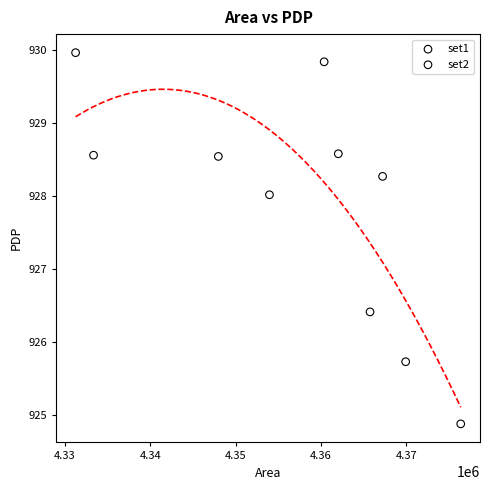

Which series contains the highest Y value?

set1